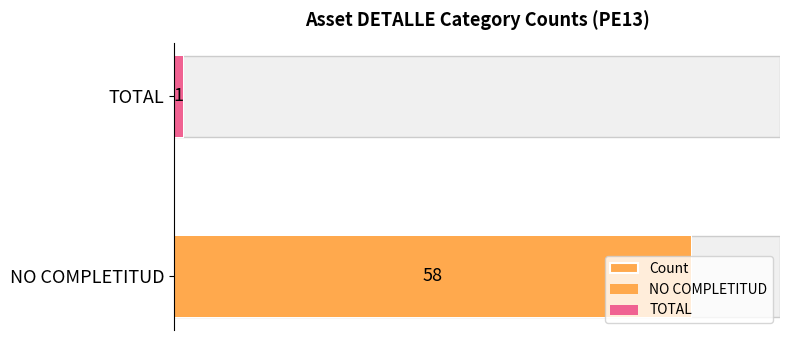

What is the value of the 1st bar from the left?

58